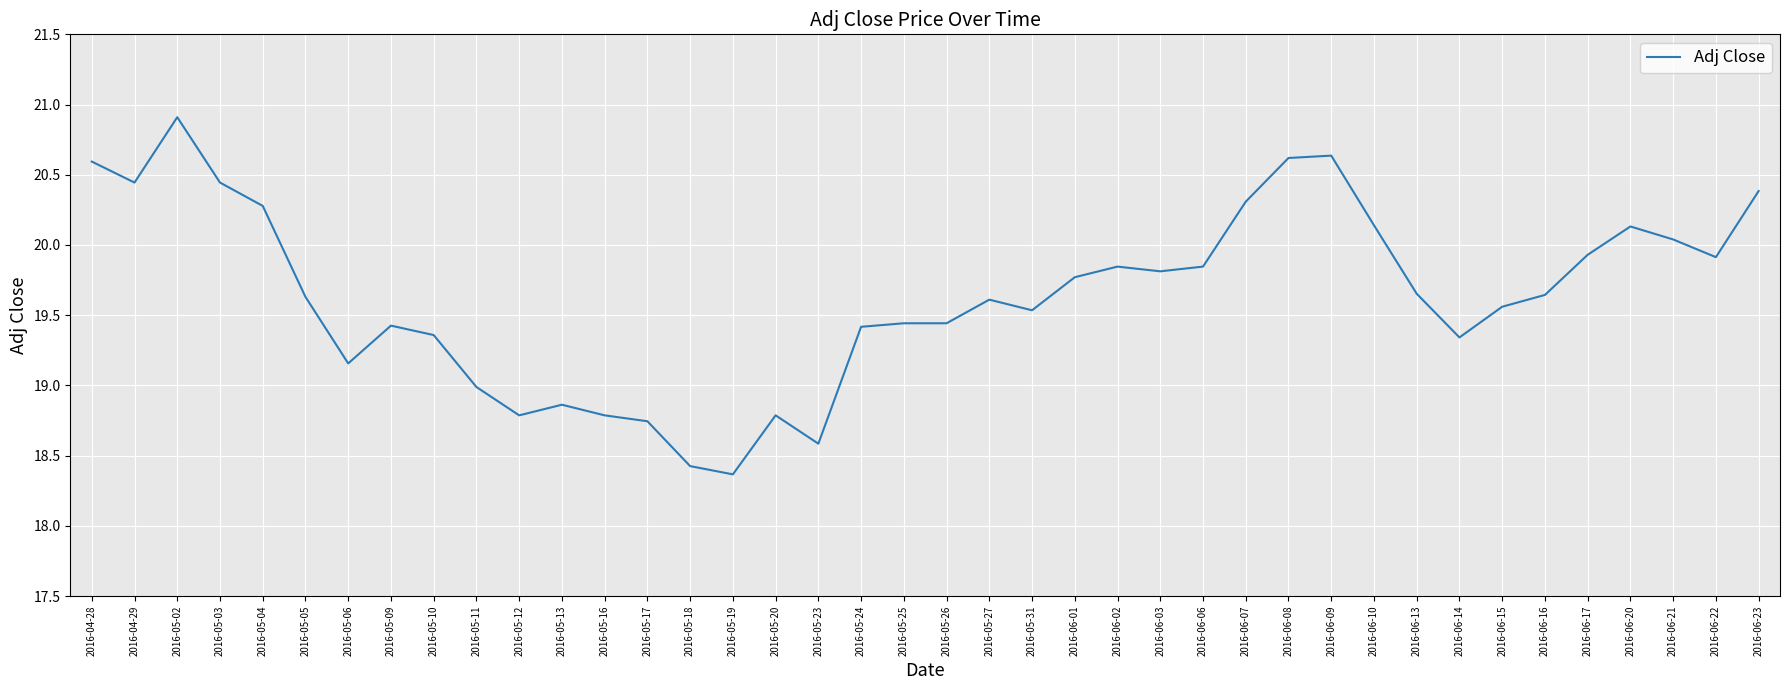

What is the difference between the values at 2016-05-18 and 2016-06-17?

1.5